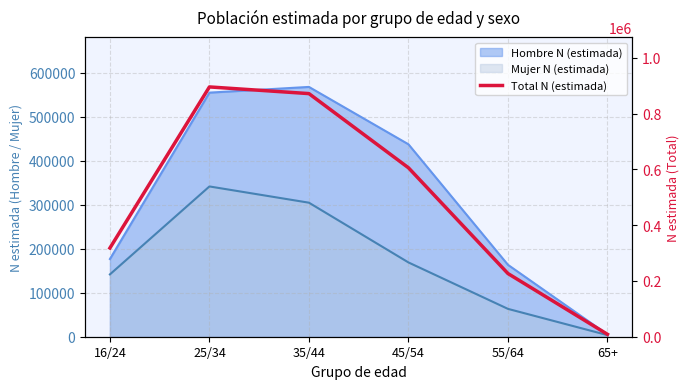

How many interior local peaks (higher than both neighbors) does the data have?

1